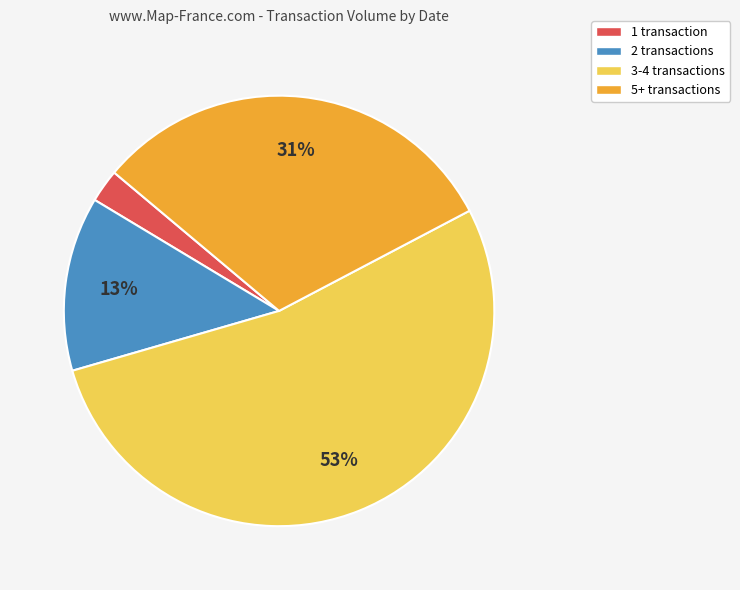

The 5+ transactions slice represents 39% of the pie. True or false?

False